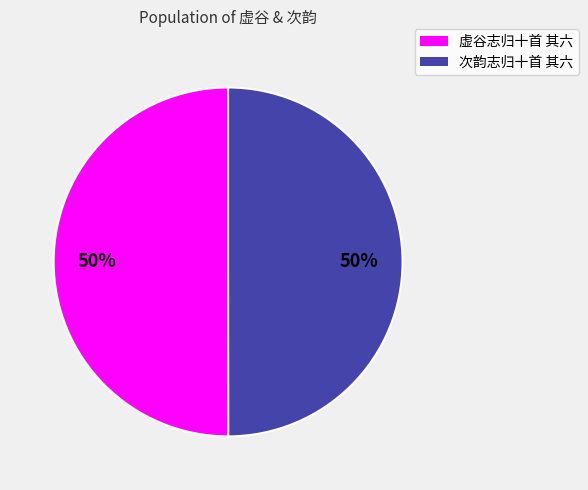

Do 虚谷志归十首 其六 and 次韵志归十首 其六 together represent more than half of the pie?

Yes